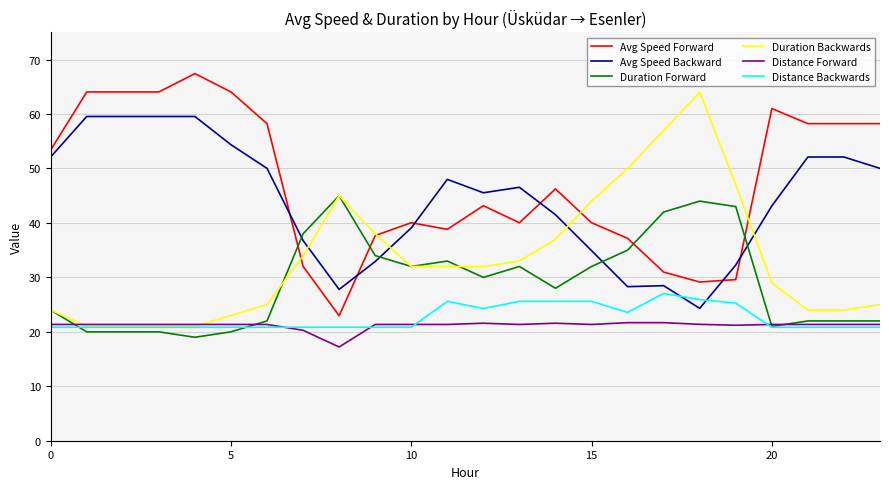

What is the sum of all Duration Forward values?

700.0